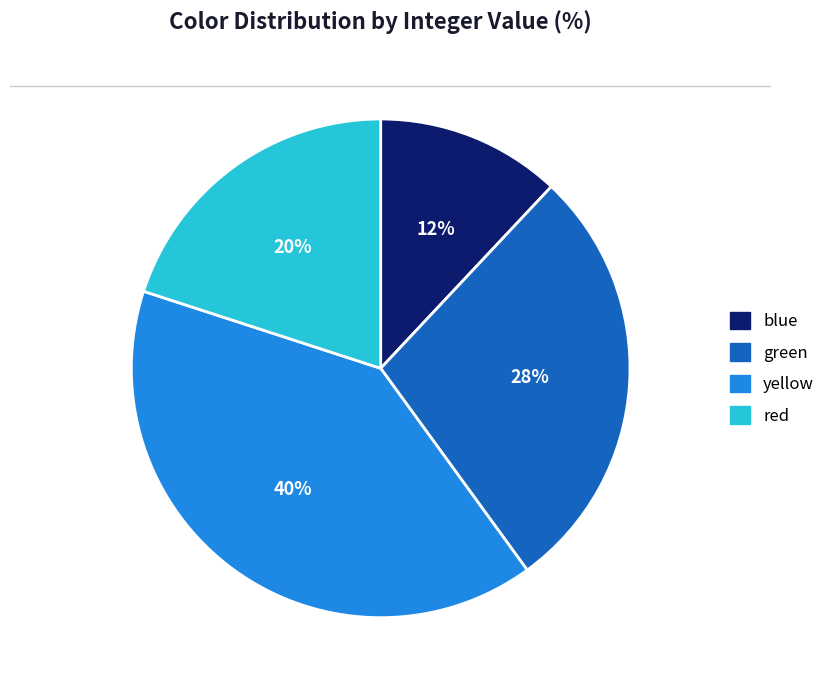

To the nearest percent, what is the difference between the largest and smallest slice percentages?

28%